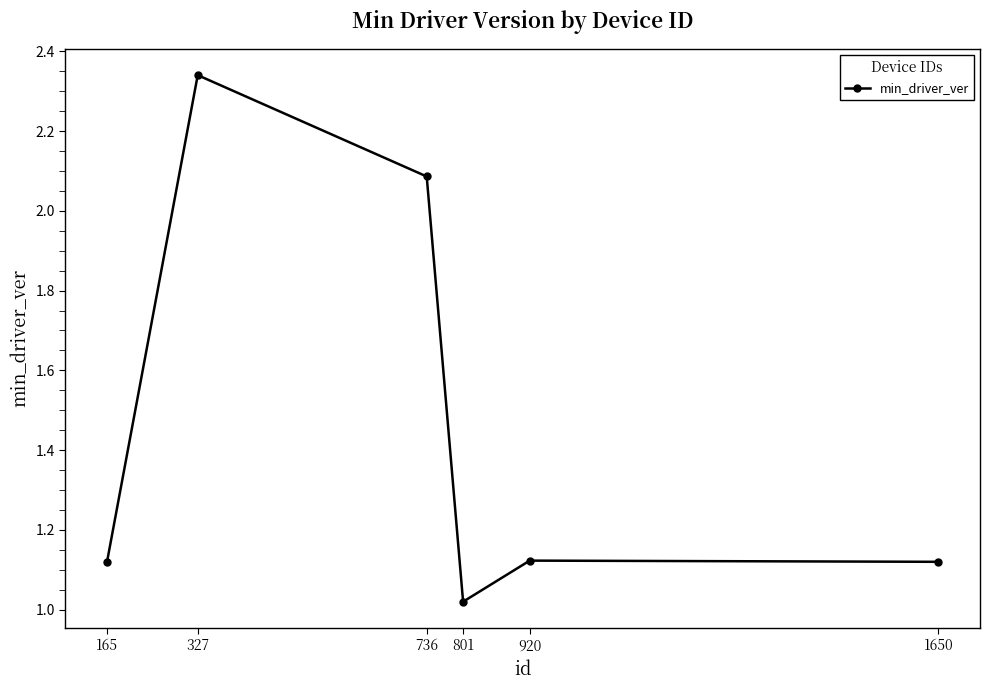

The value at 801 is 1.6. True or false?

False